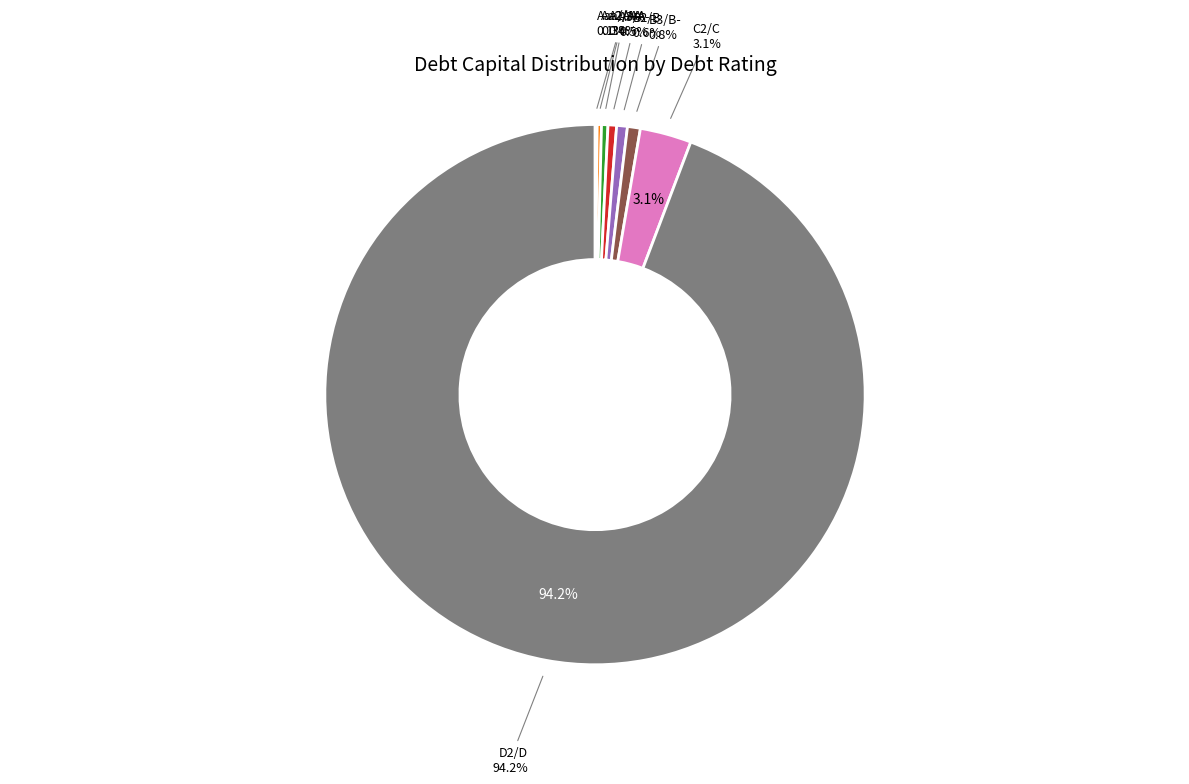

Rank the categories by value from highest to lowest.

D2/D, C2/C, B3/B-, B2/B, A3/A-, A2/A, Aa2/AA, Aaa/AAA